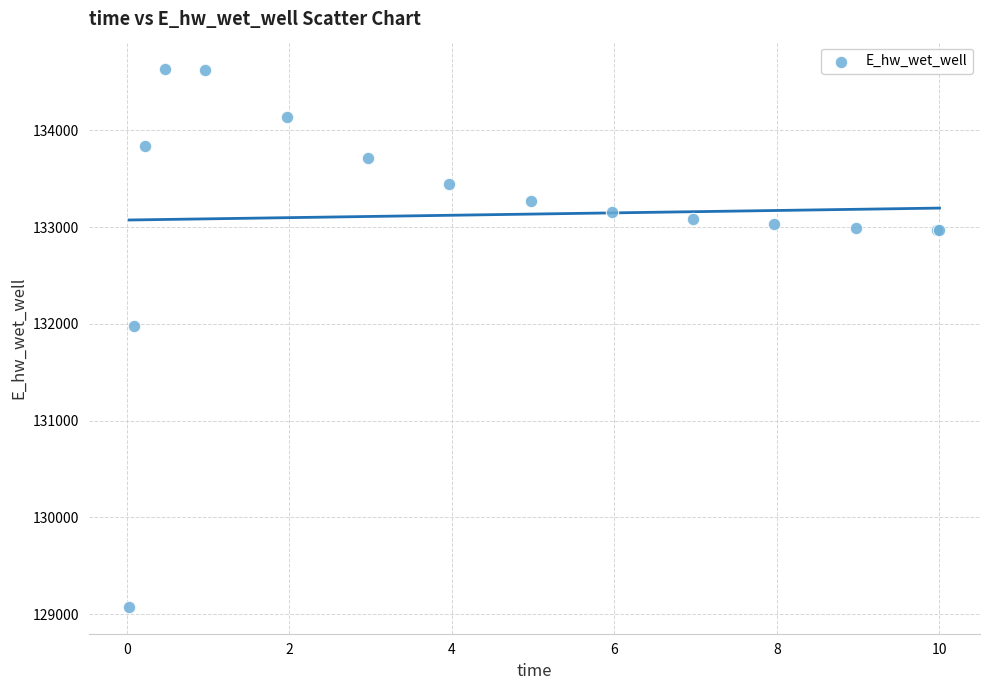

What Y value in the scatter plot is closest to 131857?

131978.3